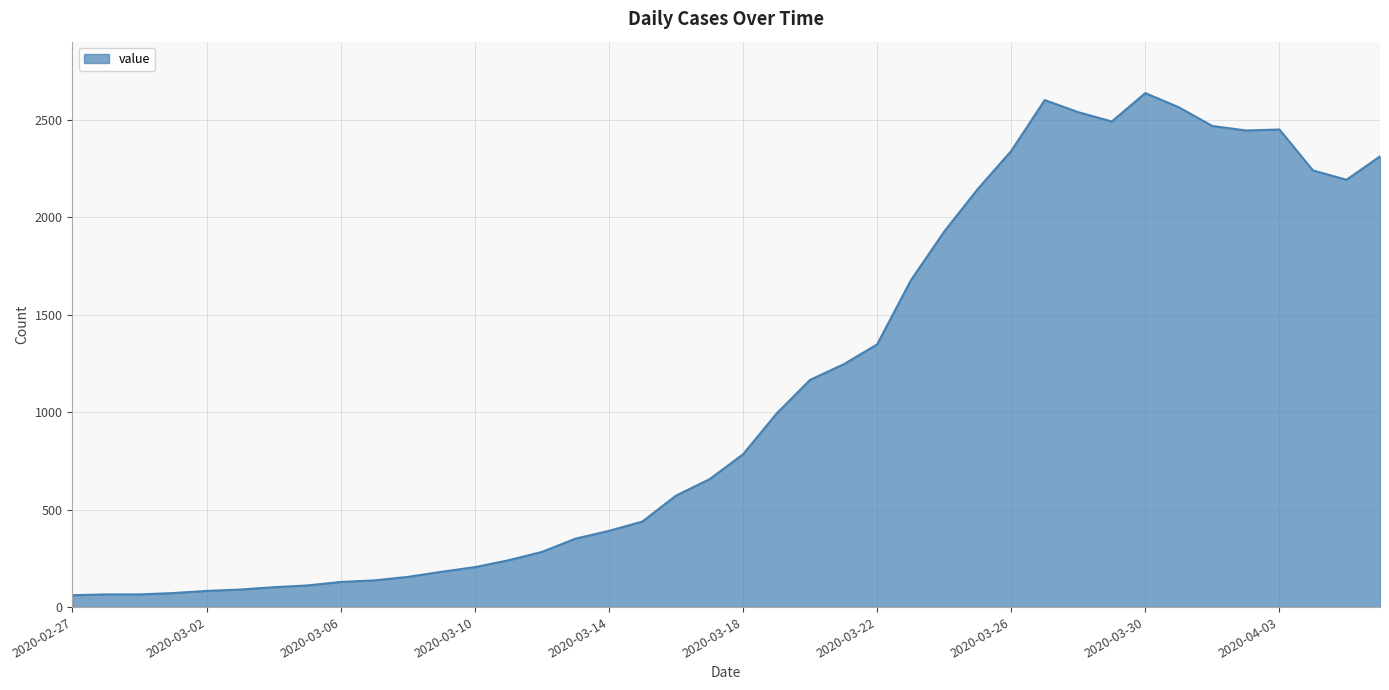

What is the difference between the maximum and minimum values?

2577